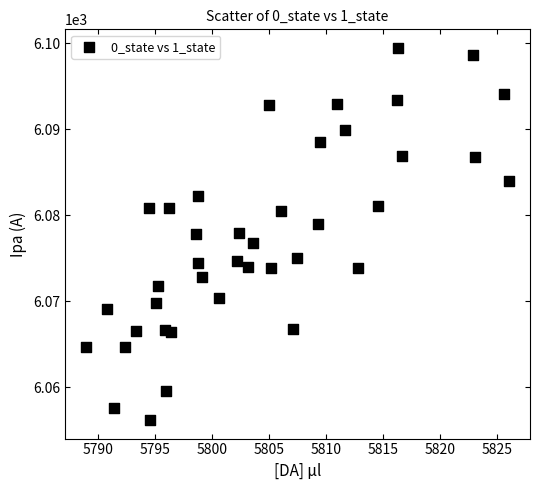

What is the range of Y values (max minus min)?

43.3